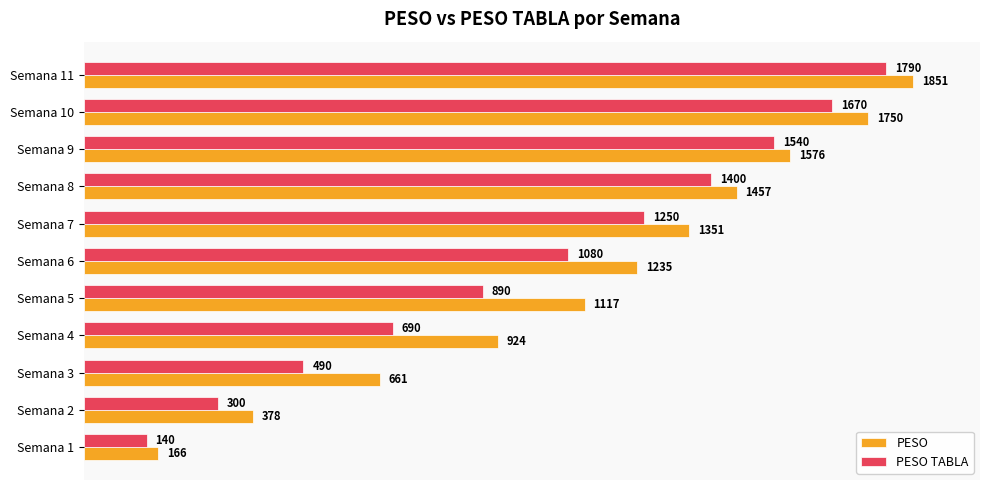

At which label does PESO reach its peak?

Semana 11